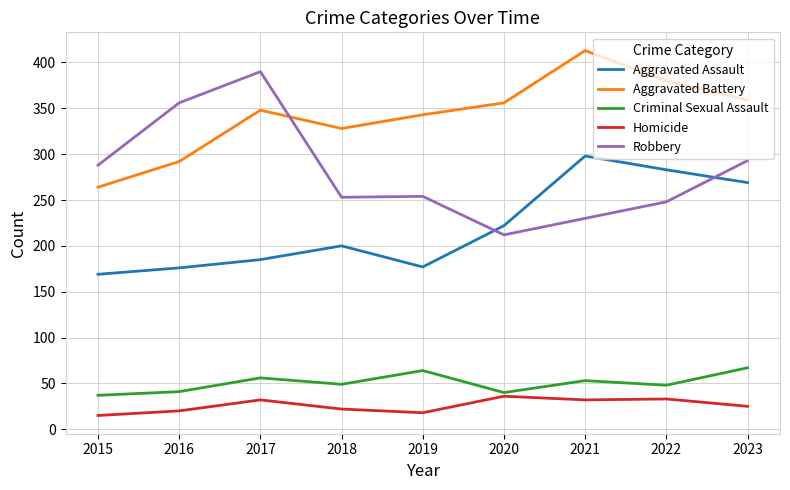

Which series has the largest total across all categories?

Aggravated Battery